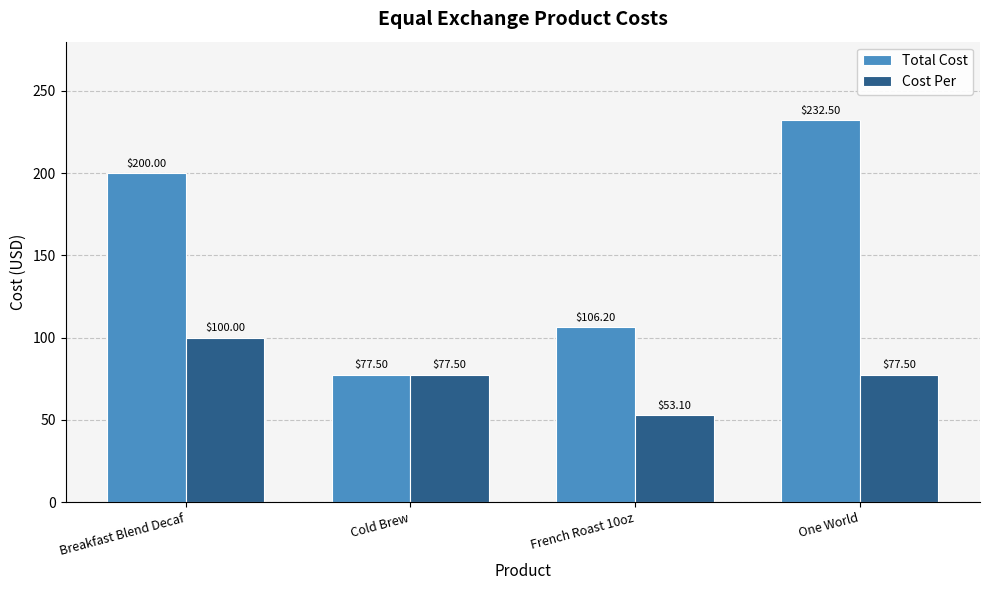

Is it true that Cost Per equals 77.5 at One World?

True